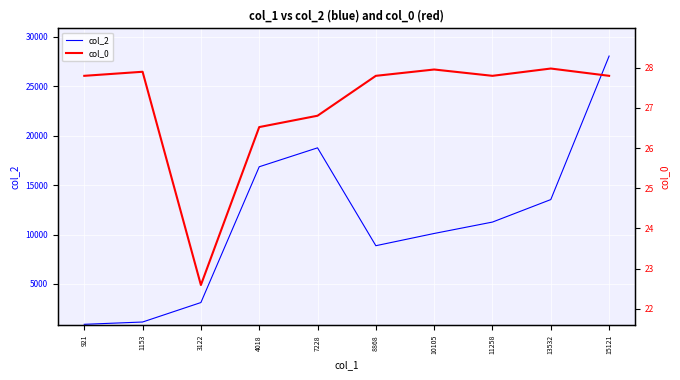

Reading right to left, transcribe all the data shown in this chart.

col_2: 28040.0	13532.0	11258.0	10105.0	8868.0	18762.0	16848.0	3122.0	1153.0	921.0
col_0: 27.8	28.0	27.8	28.0	27.8	26.8	26.5	22.6	27.9	27.8